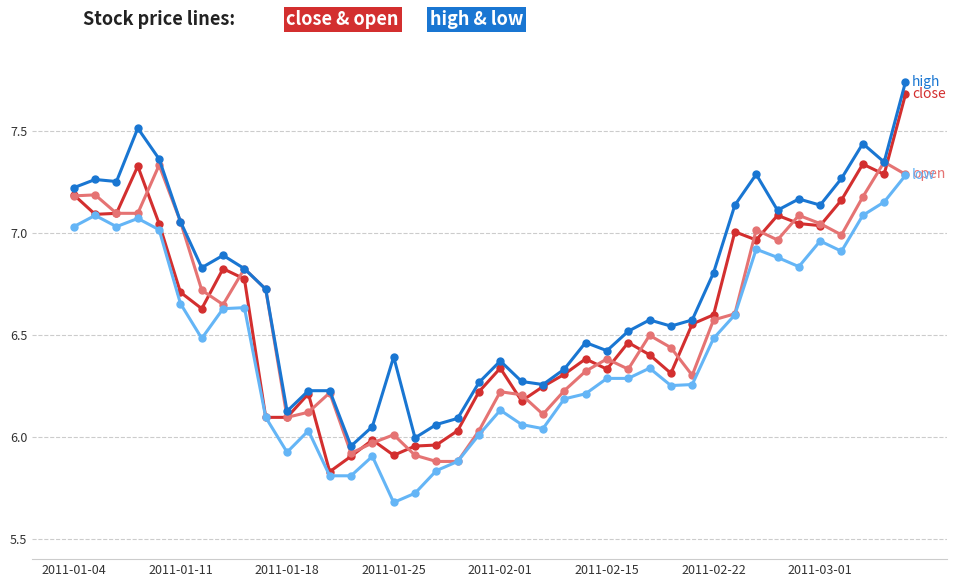

Is it true that open equals 6.8 at 8?

True